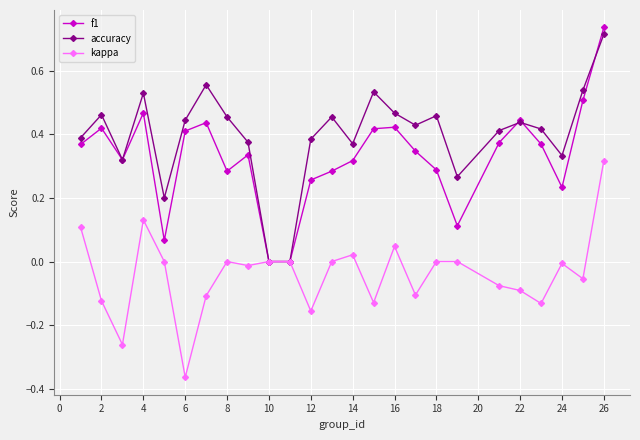

Which series has the largest range (max minus min)?

f1